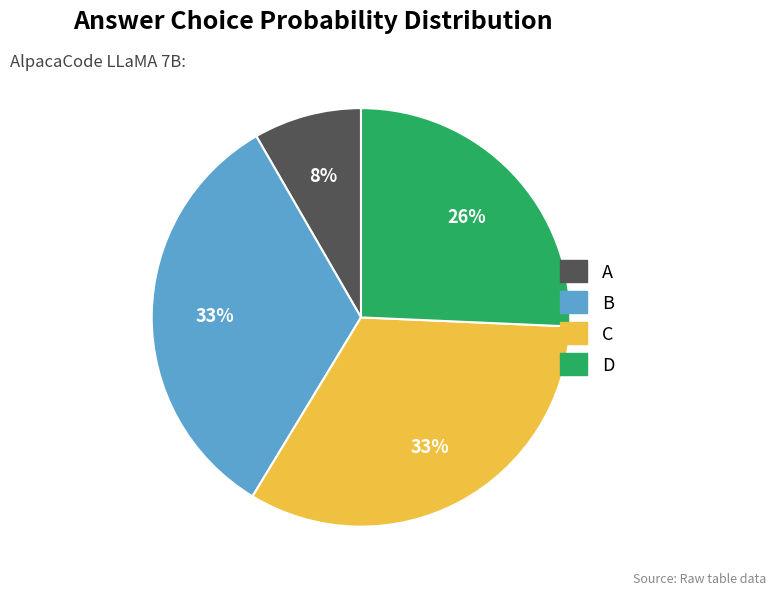

How many segments does this pie chart have?

4